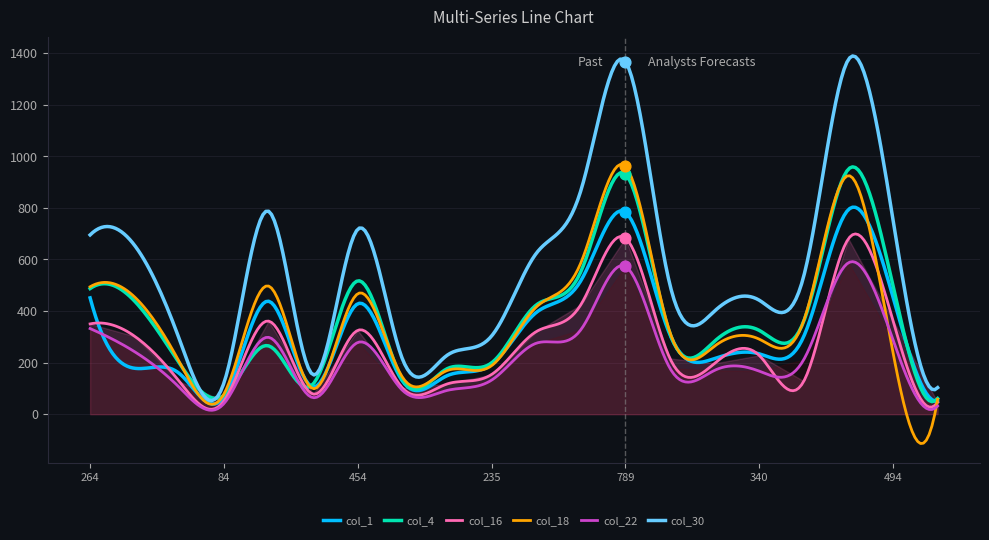

At how many categories does at least one series exceed 88?

20